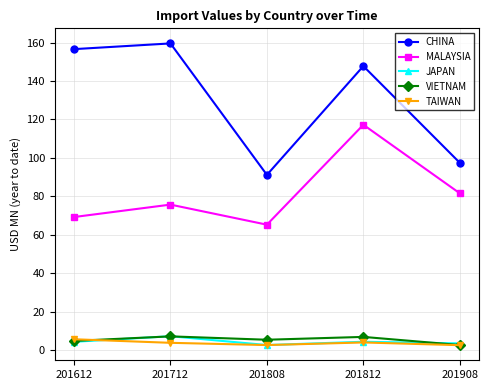

Read the TAIWAN value at 201712.

3.7